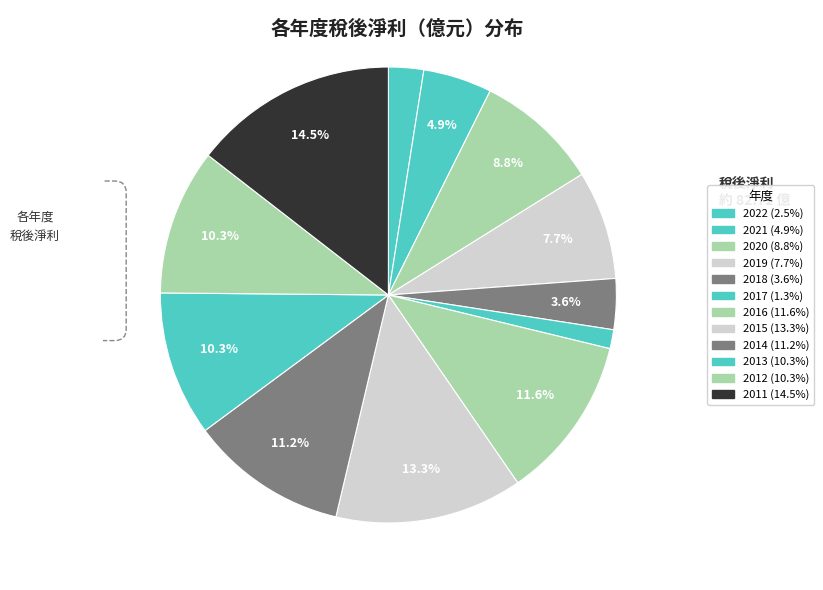

How many segments does this pie chart have?

12